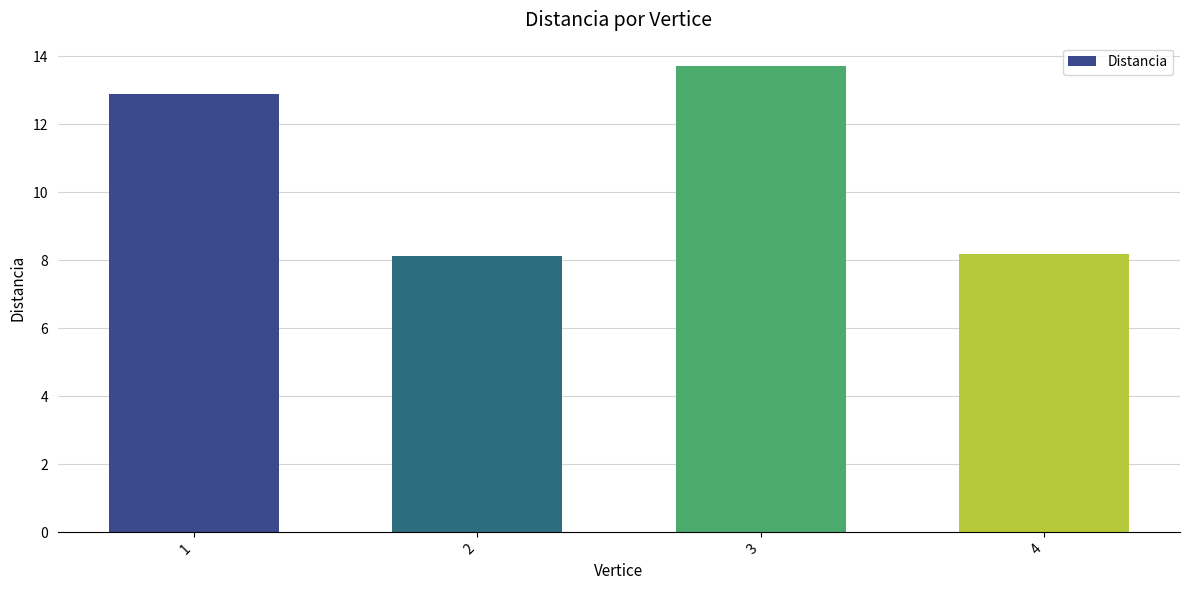

What is the smallest value displayed?

8.1